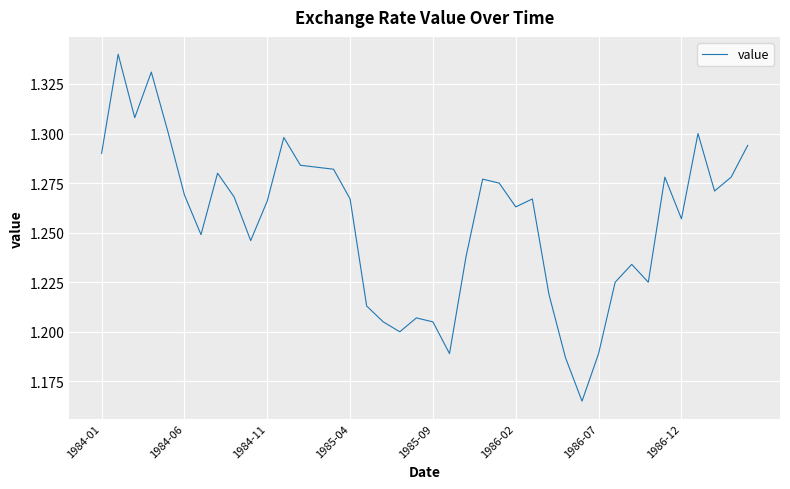

How many values are between 1 and 2?

40